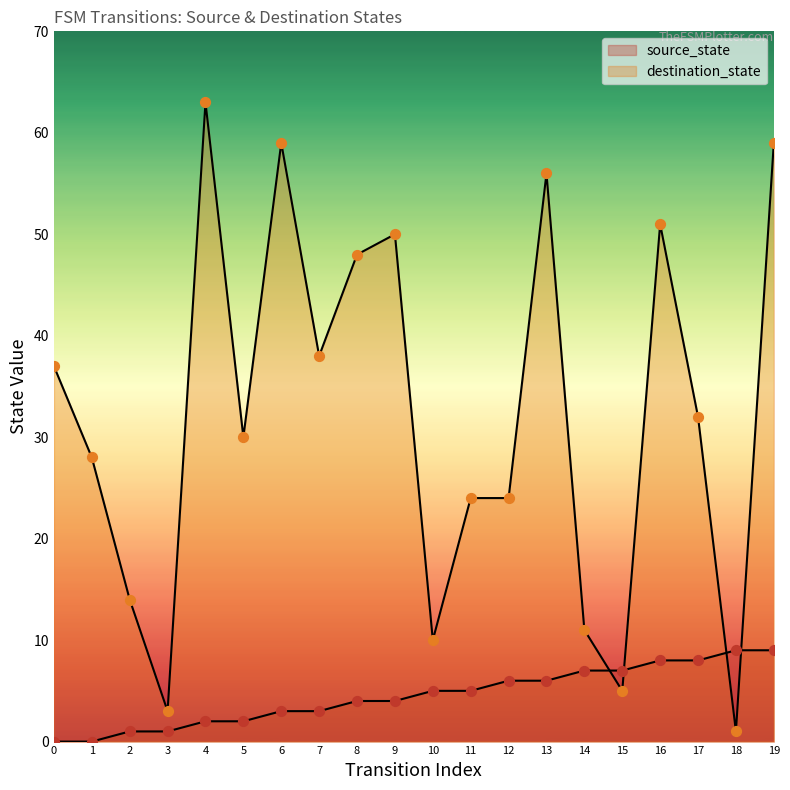

What are all the series names shown in the legend?

source_state, destination_state